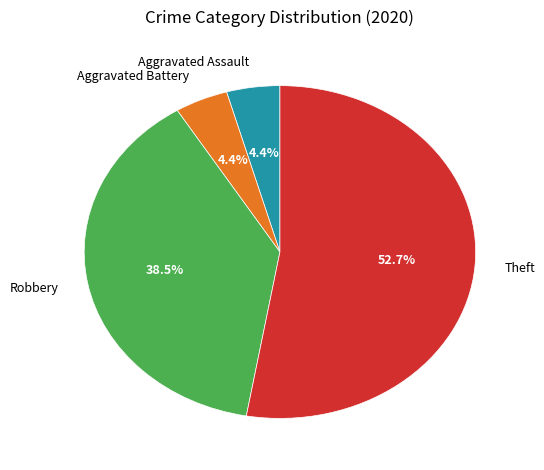

What is the largest slice in the pie chart?

Theft